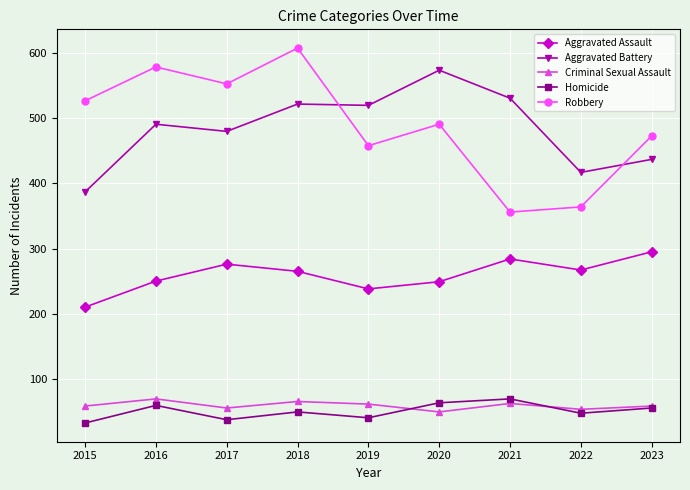

At which category does Aggravated Battery reach its first local valley?

2017